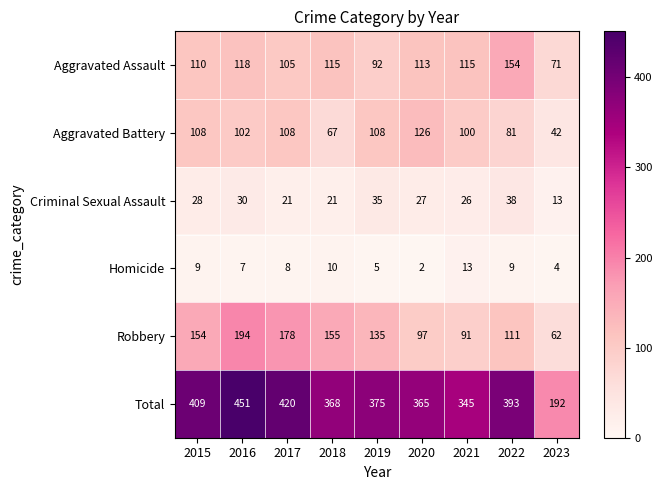

How many categories are shown in the chart?

9